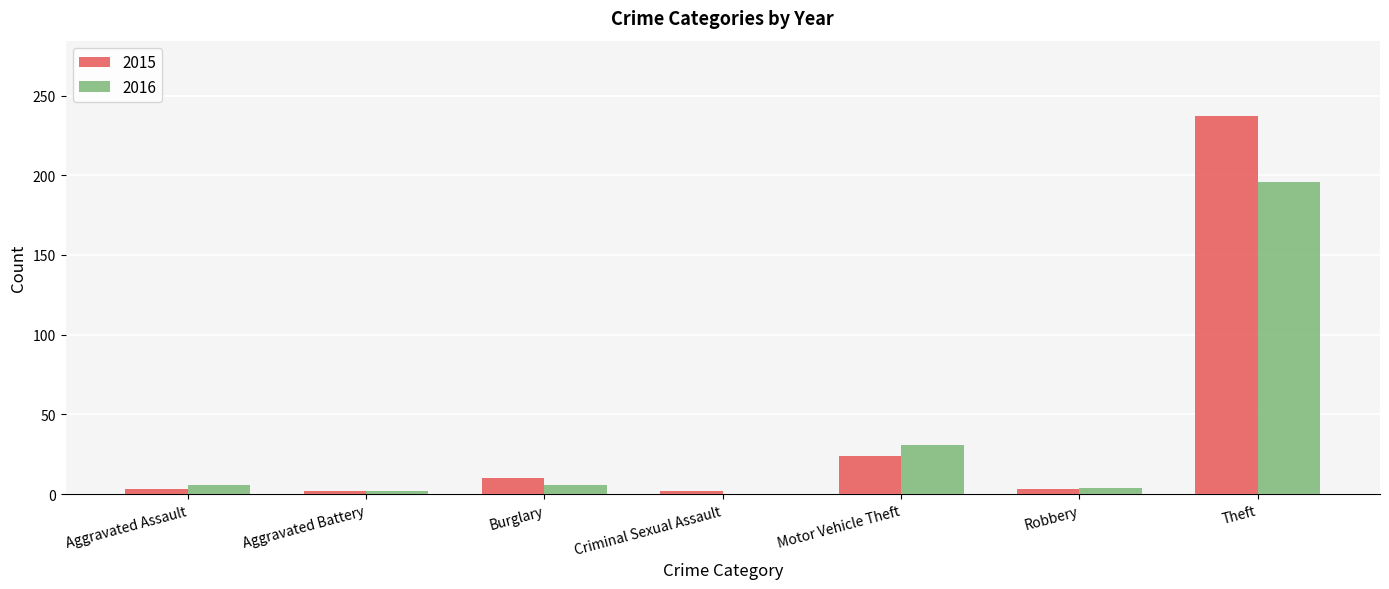

What is the sum of all 2016 values?

245